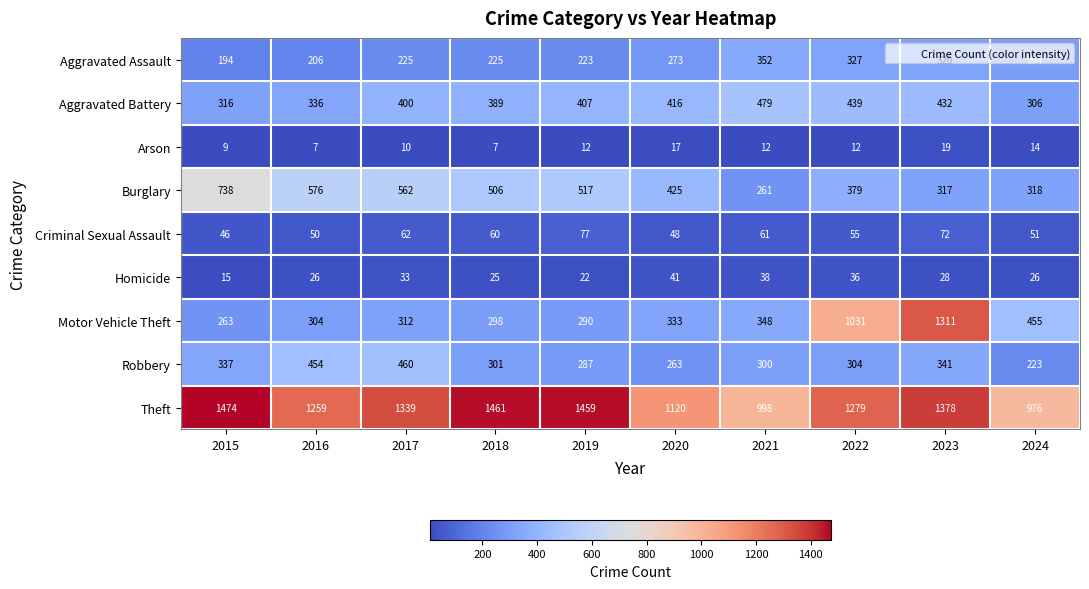

What is the difference between the Robbery values at 2023 and 2016?

113